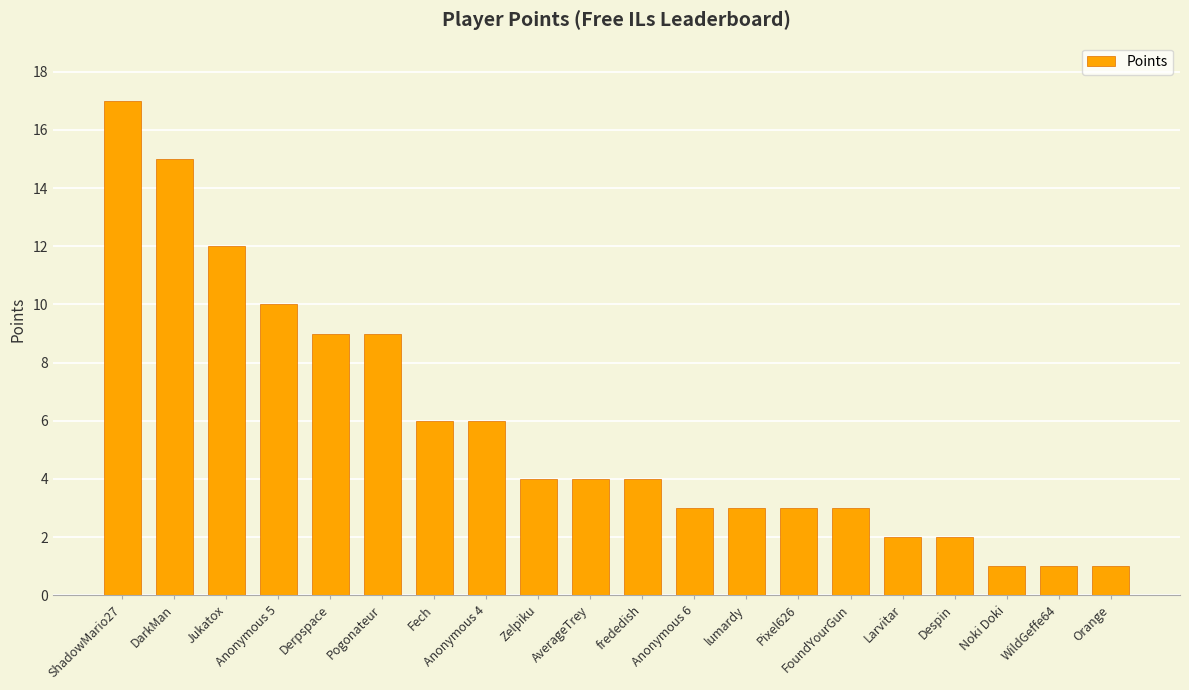

Read the value at Pixel626.

3